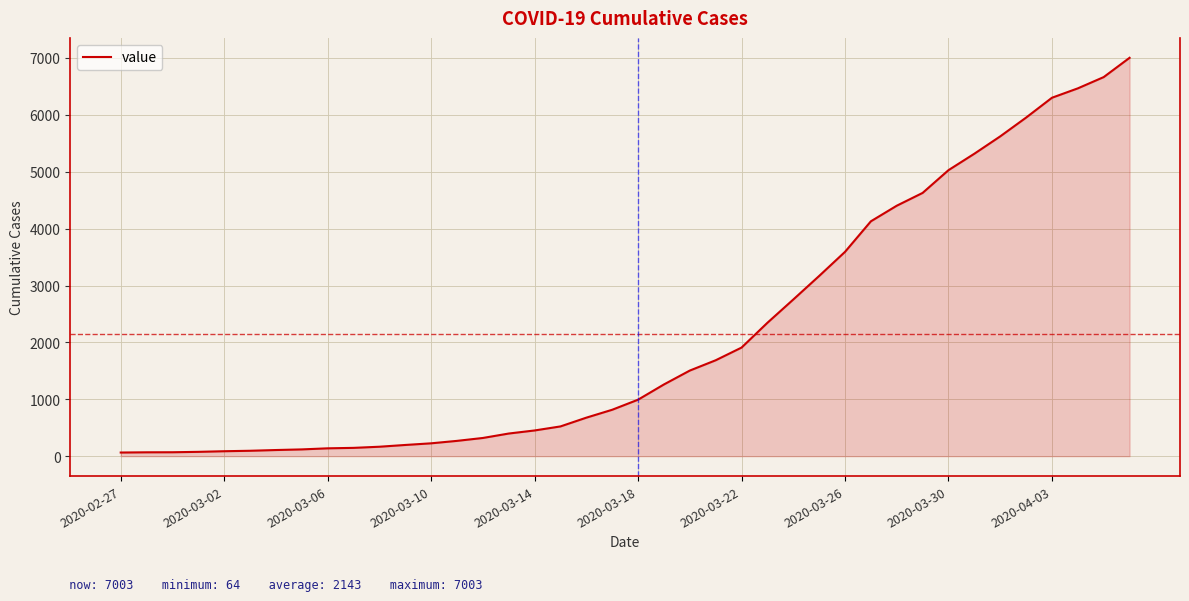

What is the maximum value shown in the chart?

7003